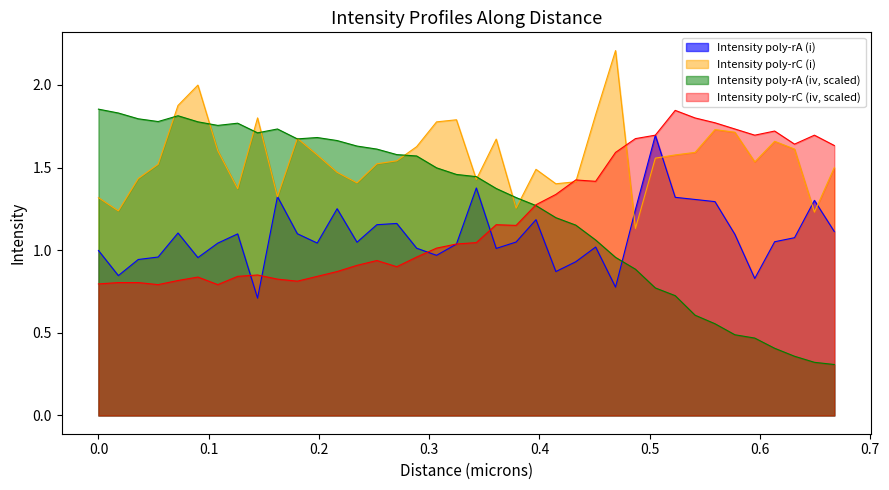

Which series has the widest spread of values?

Intensity poly-rA (iv, scaled)